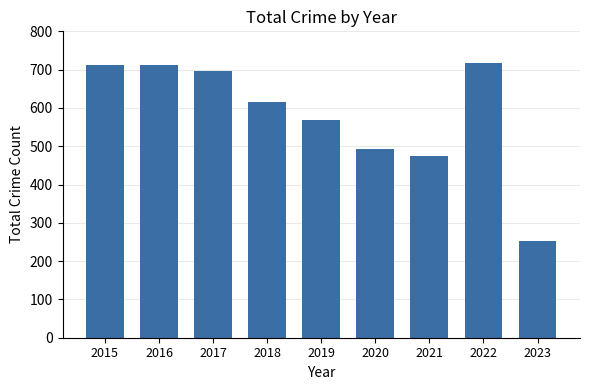

What is the maximum value shown in the chart?

718